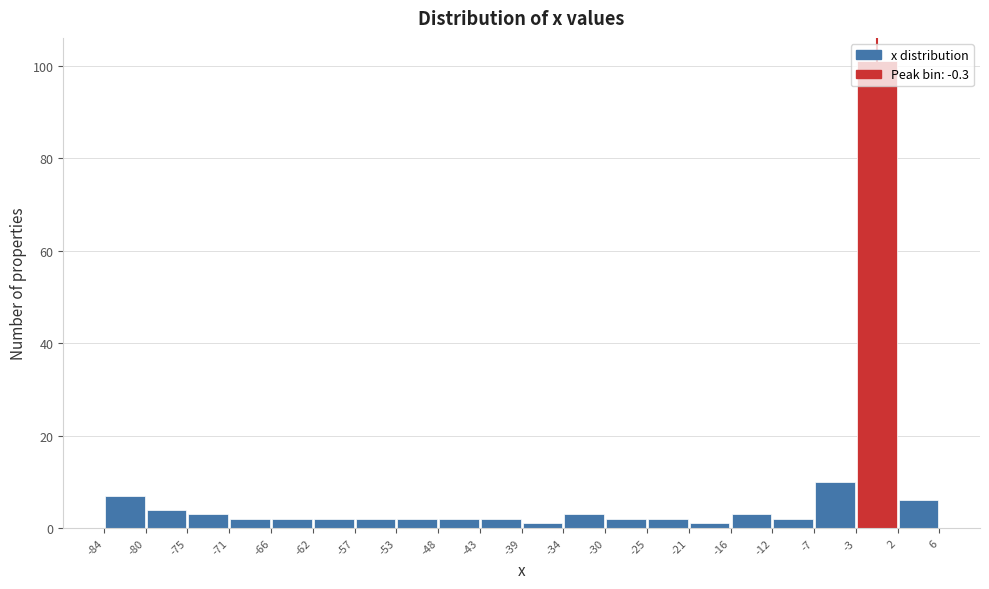

Reading left to right, transcribe this chart: for each bar, give the range it covers on the x-axis and its height. The values are not printed on the chart, so give them approximately, as read against the axis.

-84 to -80: 8
-80 to -75: 4
-75 to -71: 4
-71 to -66: 2
-66 to -62: 2
-62 to -57: 2
-57 to -53: 2
-53 to -48: 2
-48 to -43: 2
-43 to -39: 2
-39 to -34: under 2
-34 to -30: 4
-30 to -25: 2
-25 to -21: 2
-21 to -16: under 2
-16 to -12: 4
-12 to -7: 2
-7 to -3: 10
-3 to 2: 102
2 to 6: 6